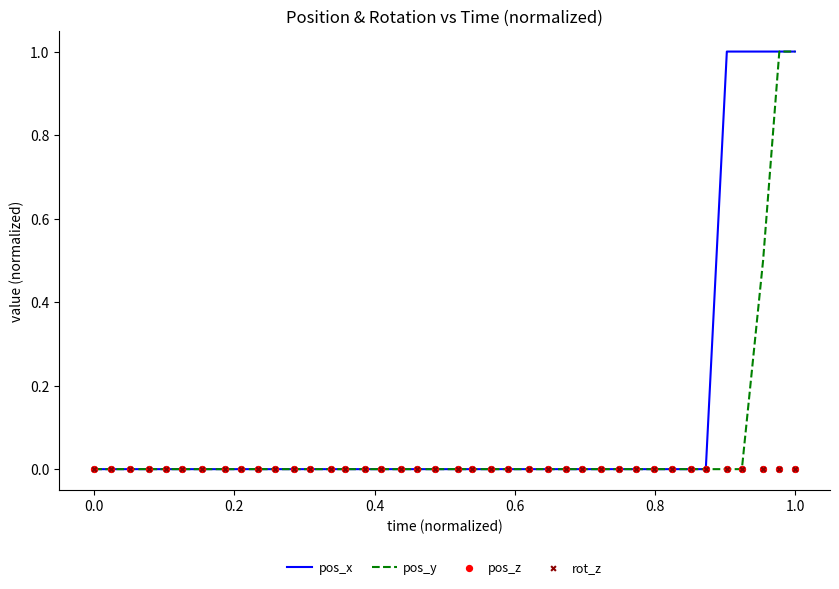

At how many categories does at least one series exceed 0?

5